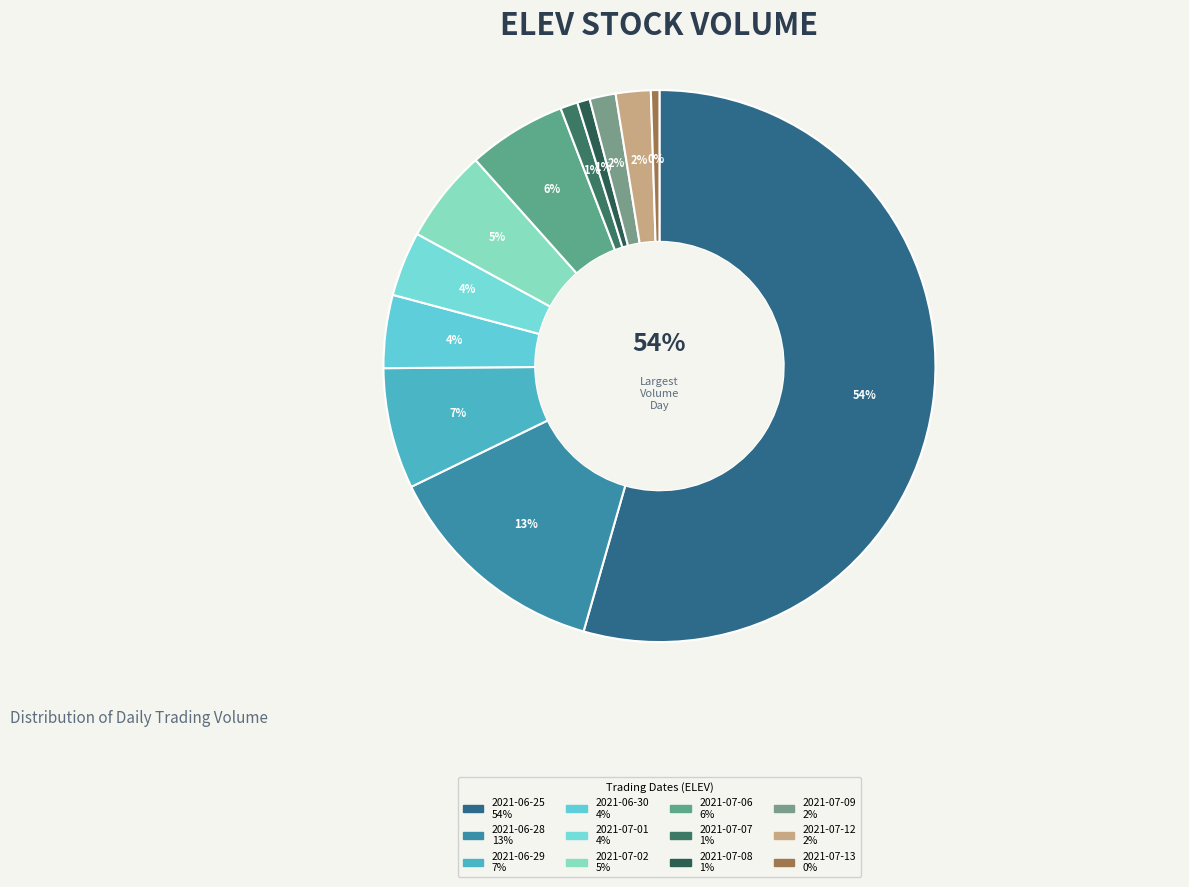

What percentage is the 2021-06-29 slice, to the nearest percent?

7%